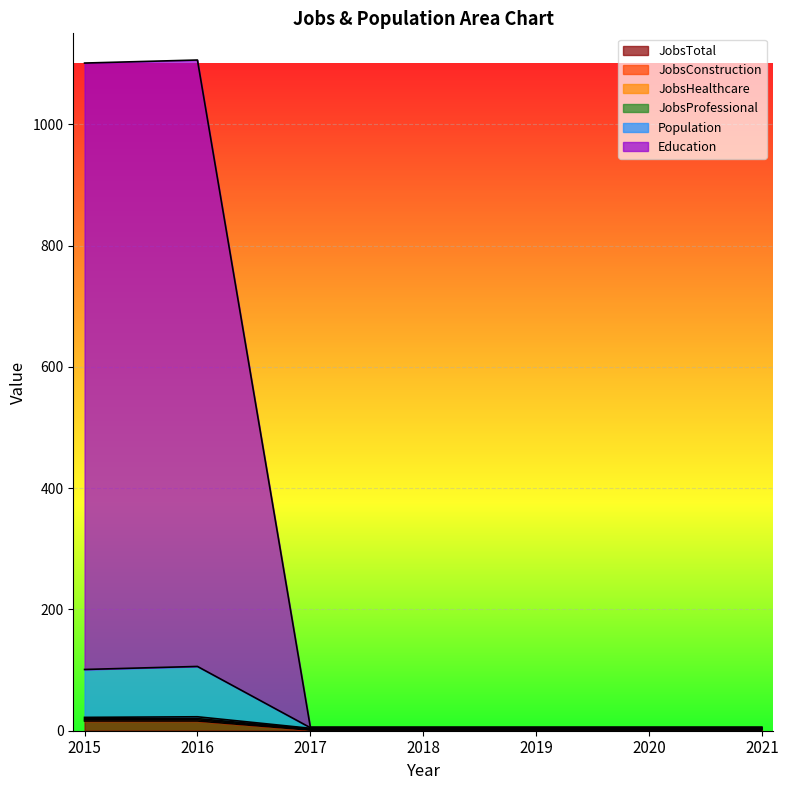

At which label does Education reach its peak?

2016